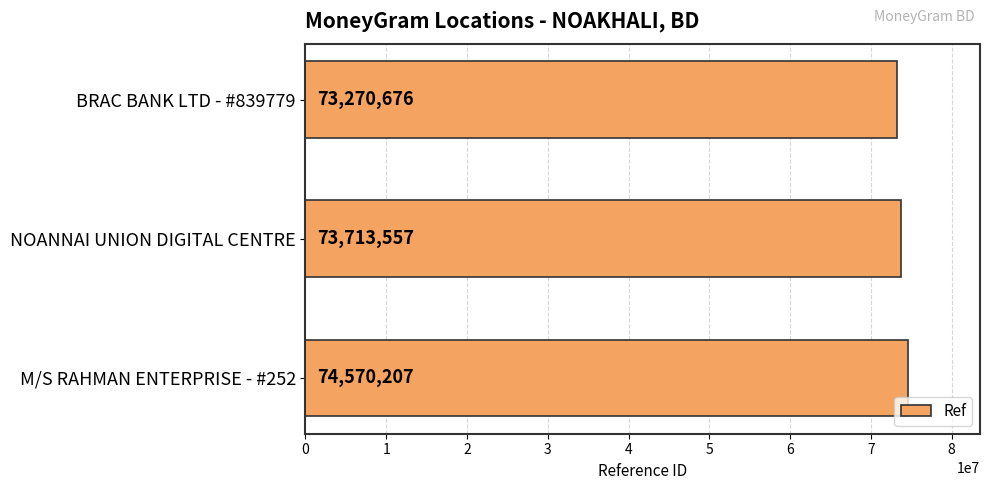

Reading top to bottom, list all the values displayed in this chart.

73270676	73713557	74570207